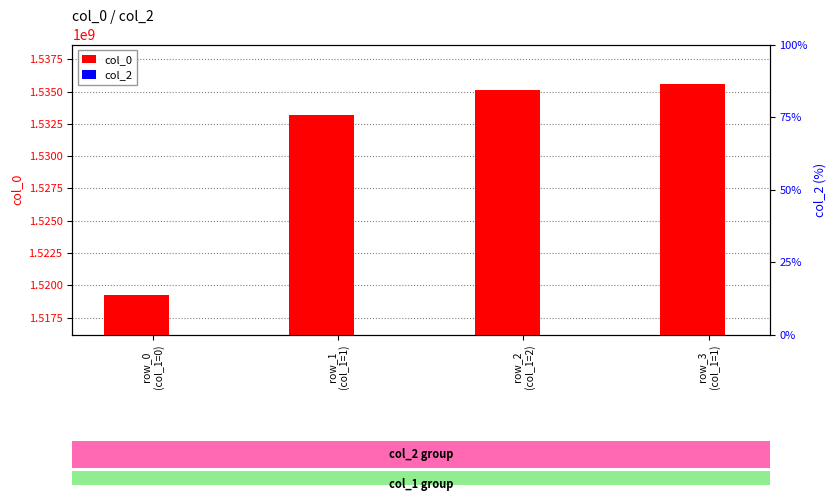

True or false: col_0 has a value of 1533216169 at row_1
(col_1=1).

True